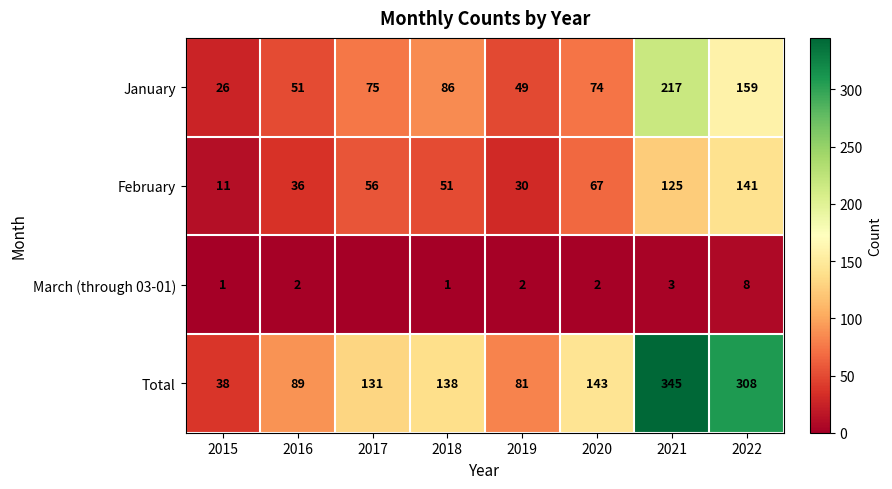

How many data points in February are less than 56?

4